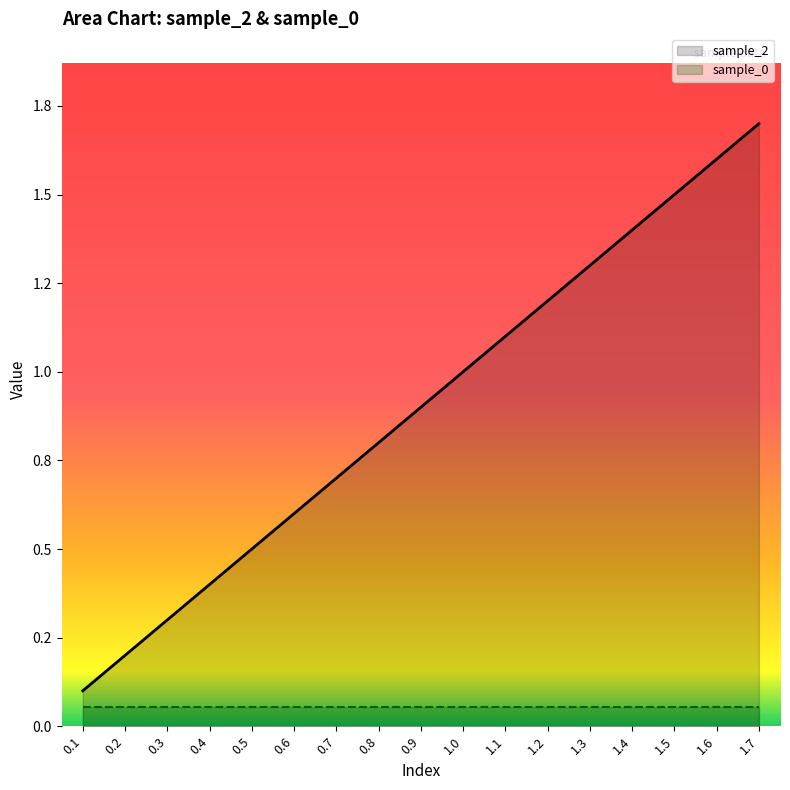

The value at 0.3 is 0.1. True or false?

False